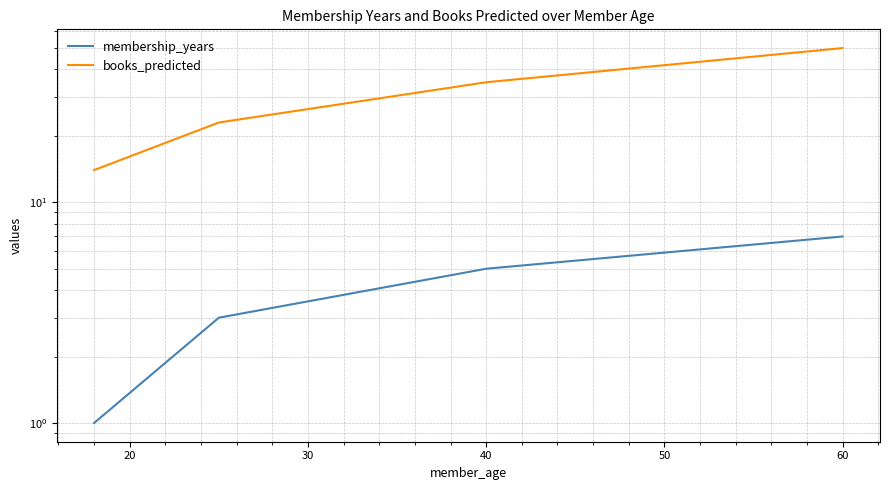

True or false: membership_years and books_predicted cross at least once.

False